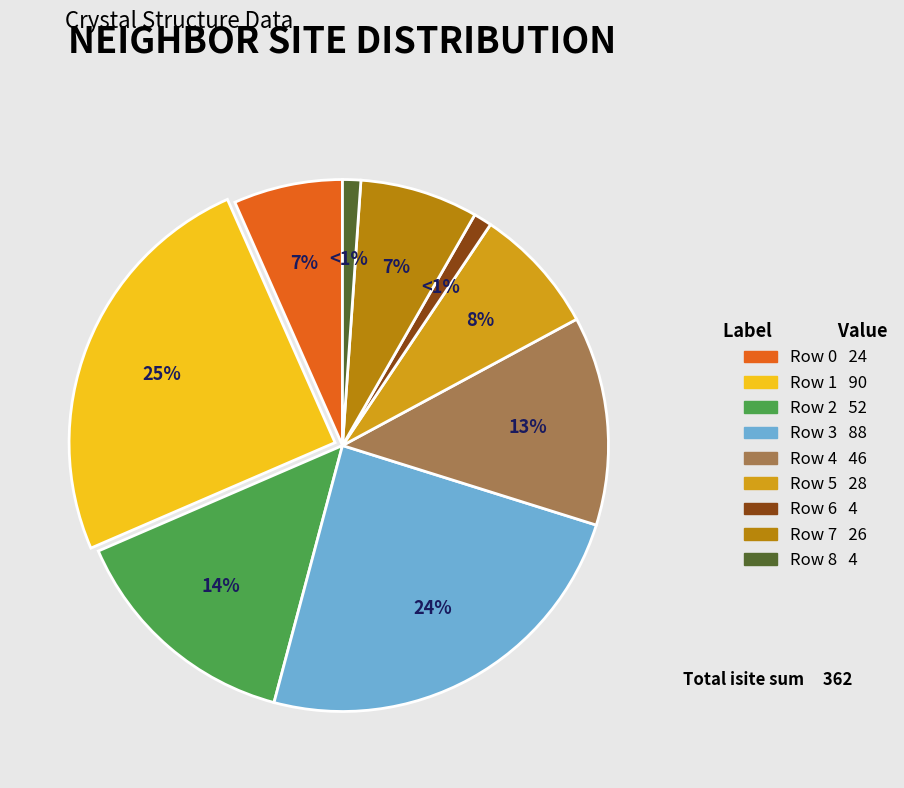

Which has a higher value, Row 8 or Row 7?

Row 7